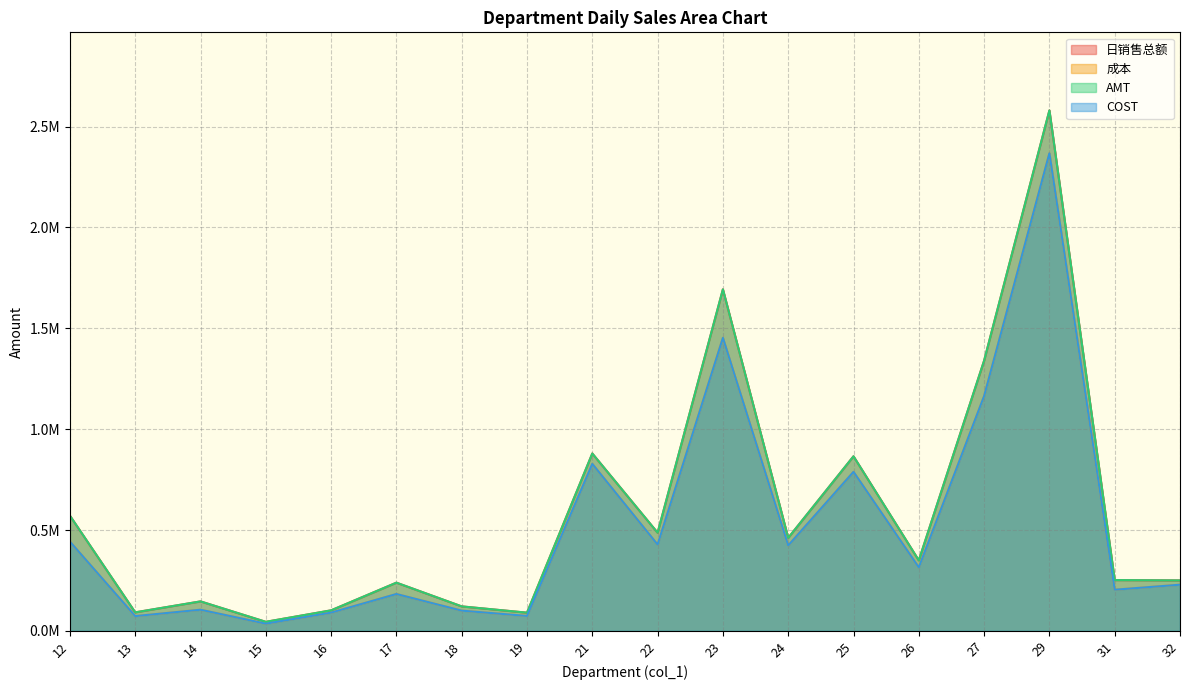

In COST, how many points are lower than both neighbors (excluding endpoints)?

7